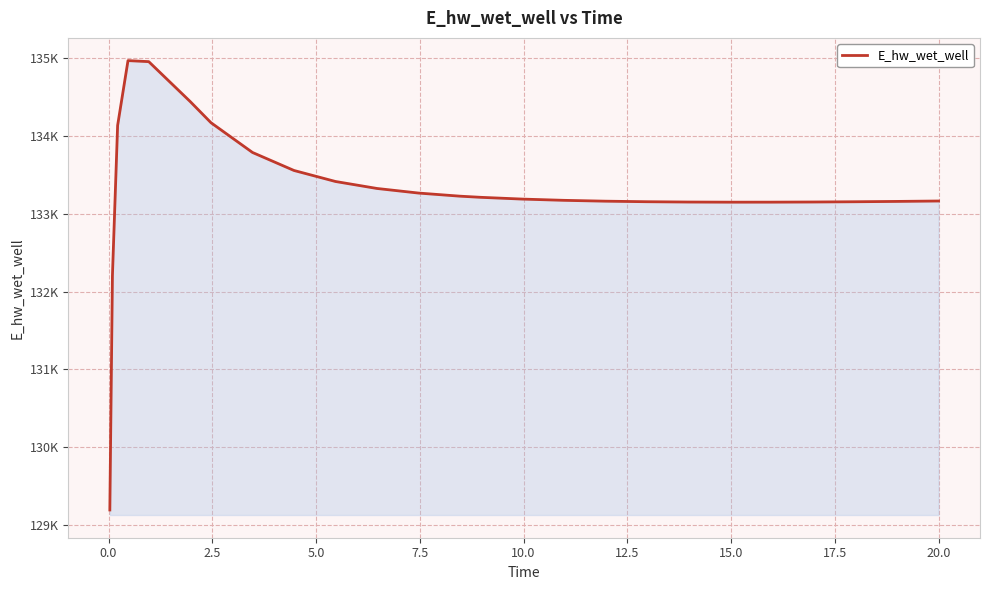

How many interior local peaks (higher than both neighbors) does the data have?

1